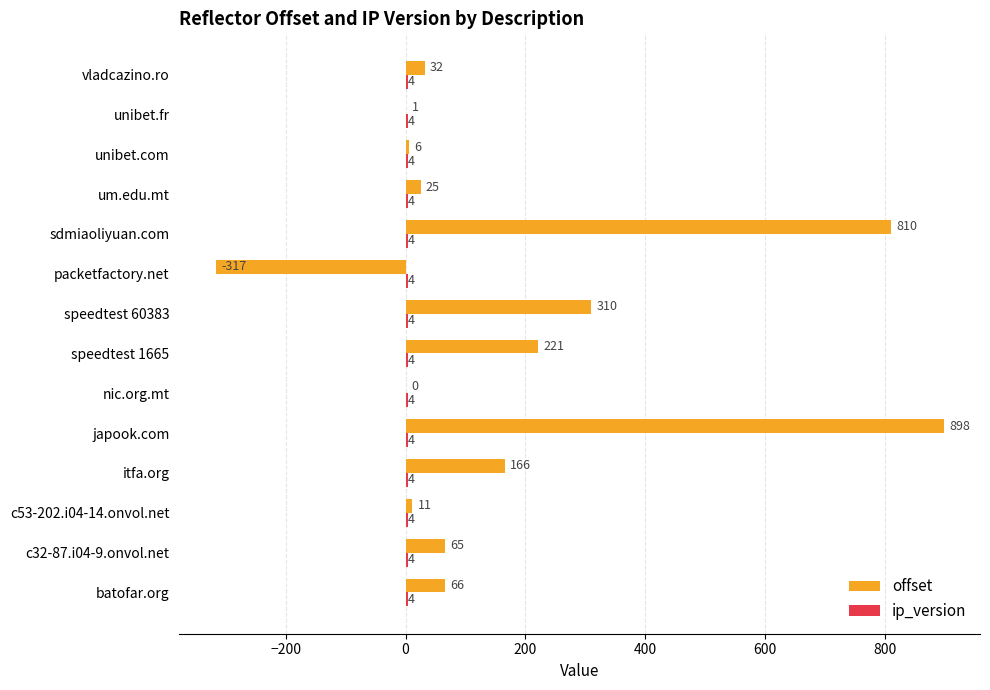

Read the offset value at japook.com.

898